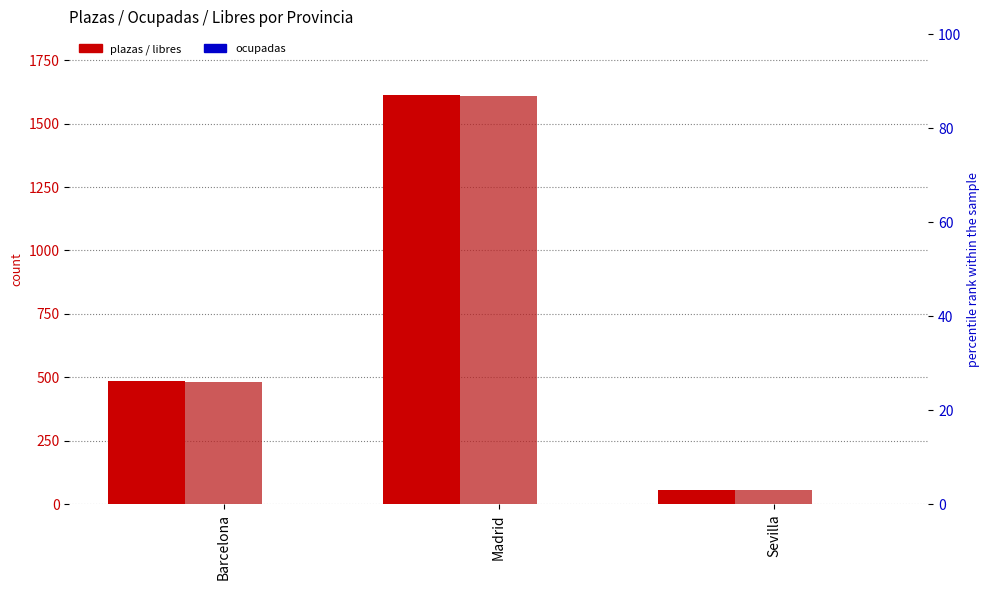

What is the label of the 3rd bar from the left?

Sevilla